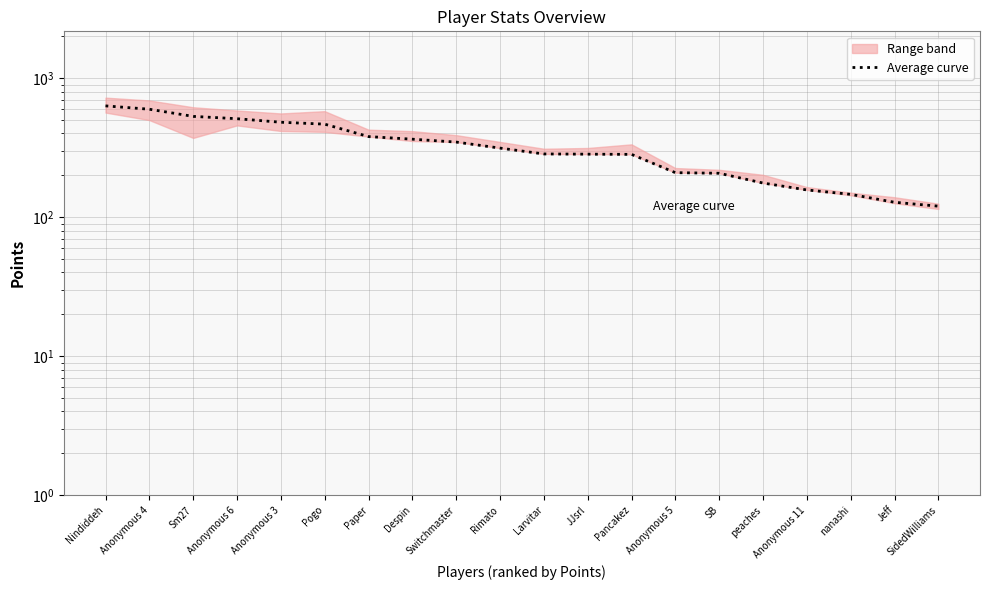

Which label corresponds to the largest value in the chart?

Nindiddeh